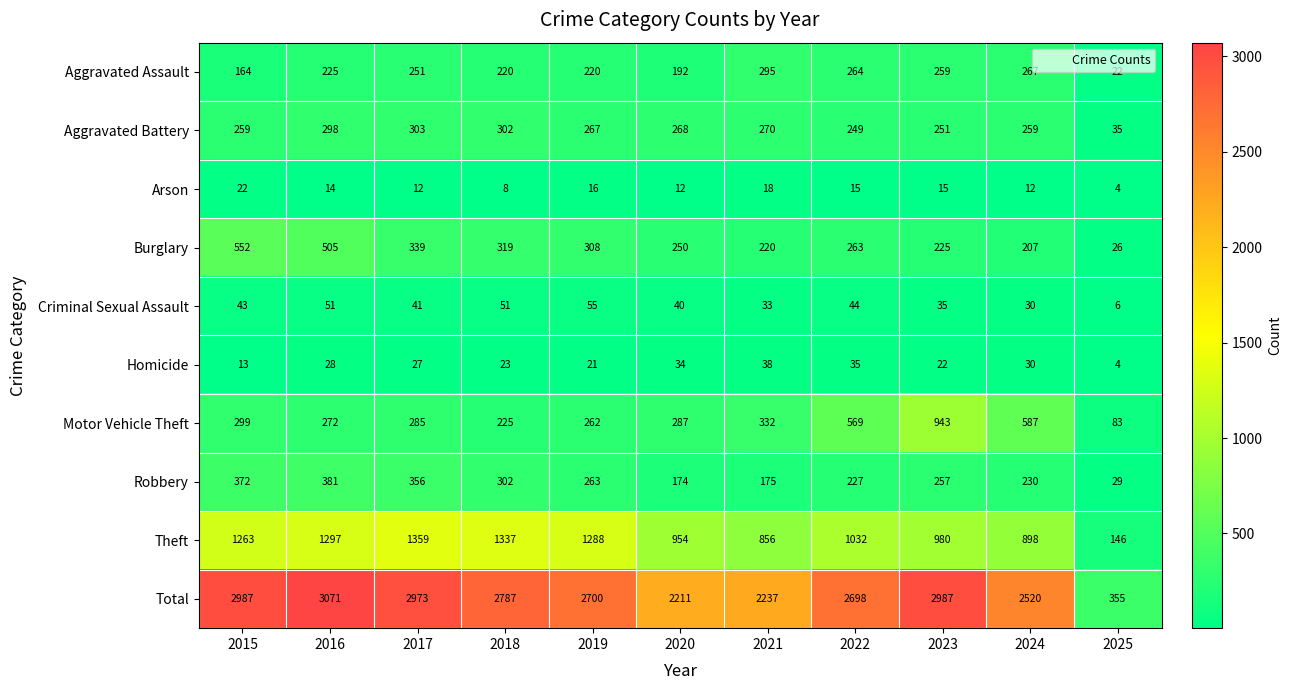

Count the number of categories in the chart.

11